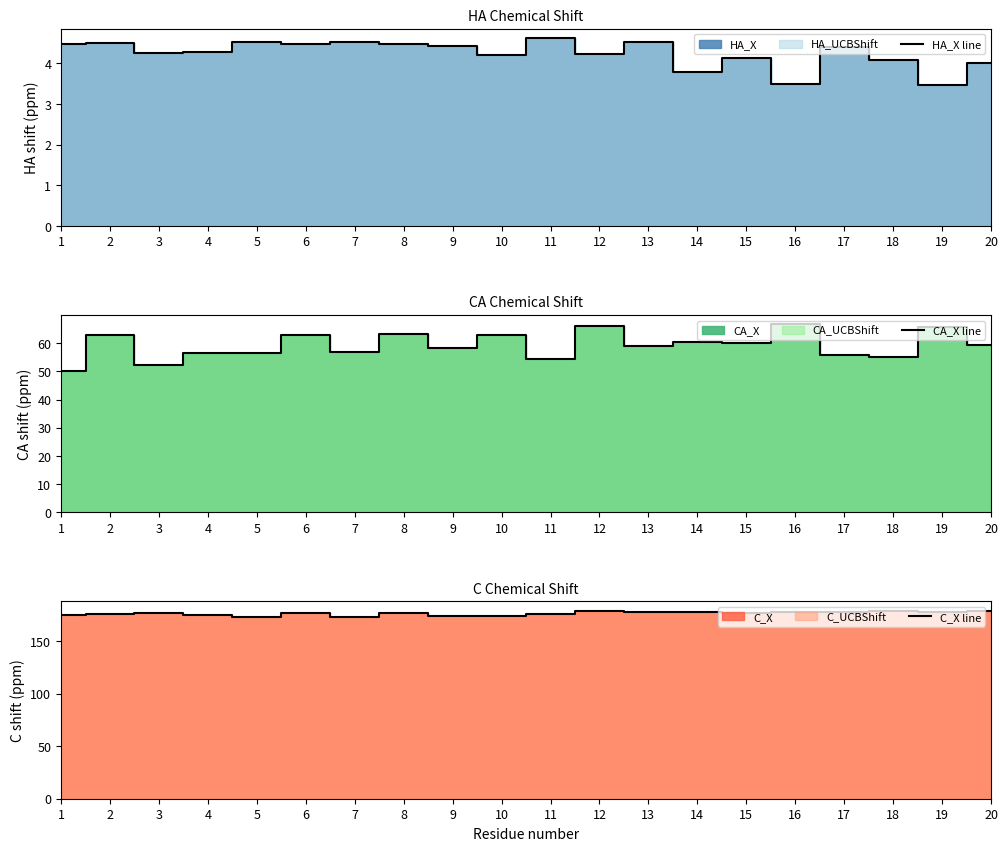

In C_X line, how many points are higher than both neighbors (excluding endpoints)?

7